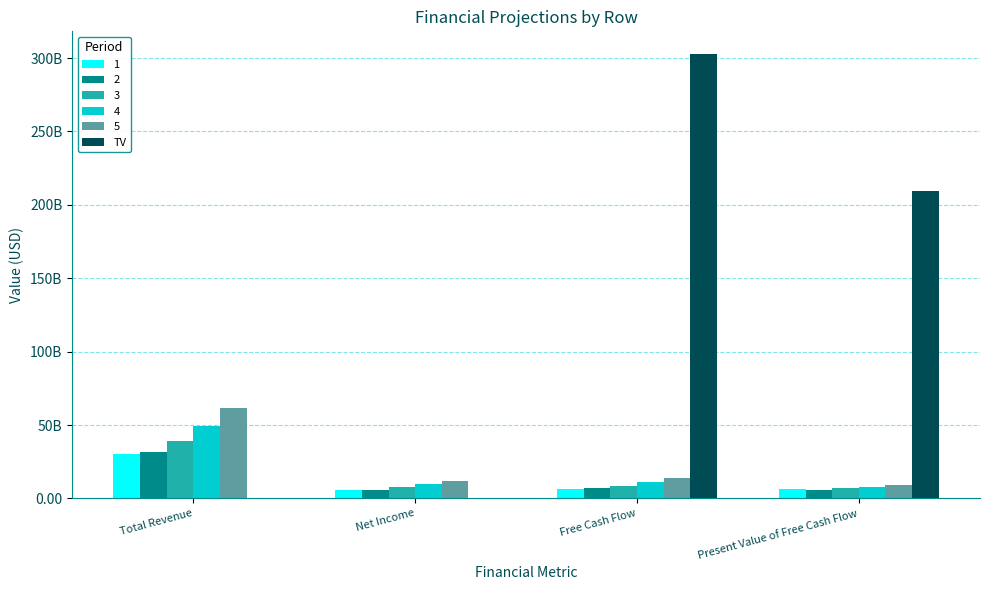

Are the bars grouped side by side (vs. stacked)?

Yes